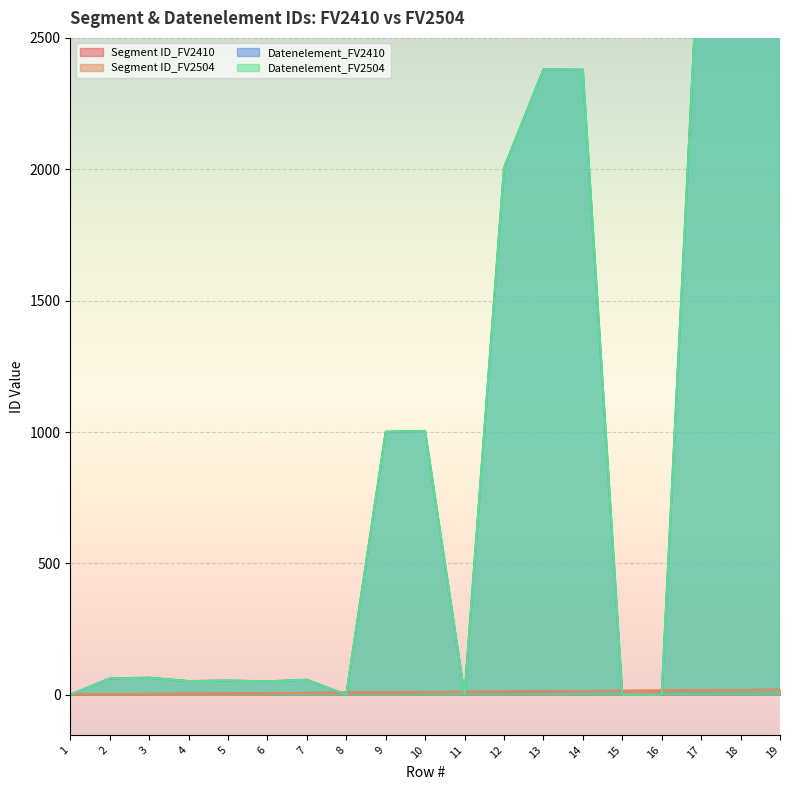

Which series has the largest total across all categories?

Datenelement_FV2410